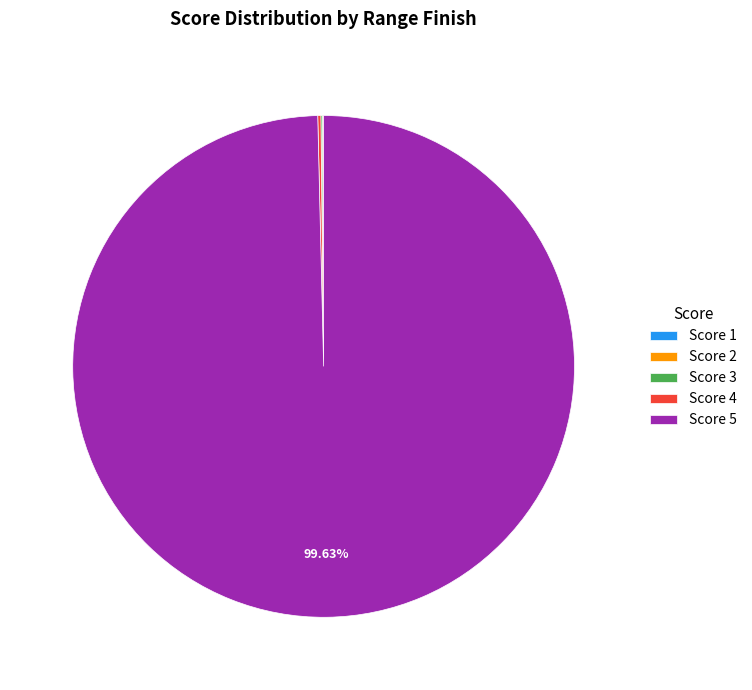

Which category accounts for the majority?

Score 5